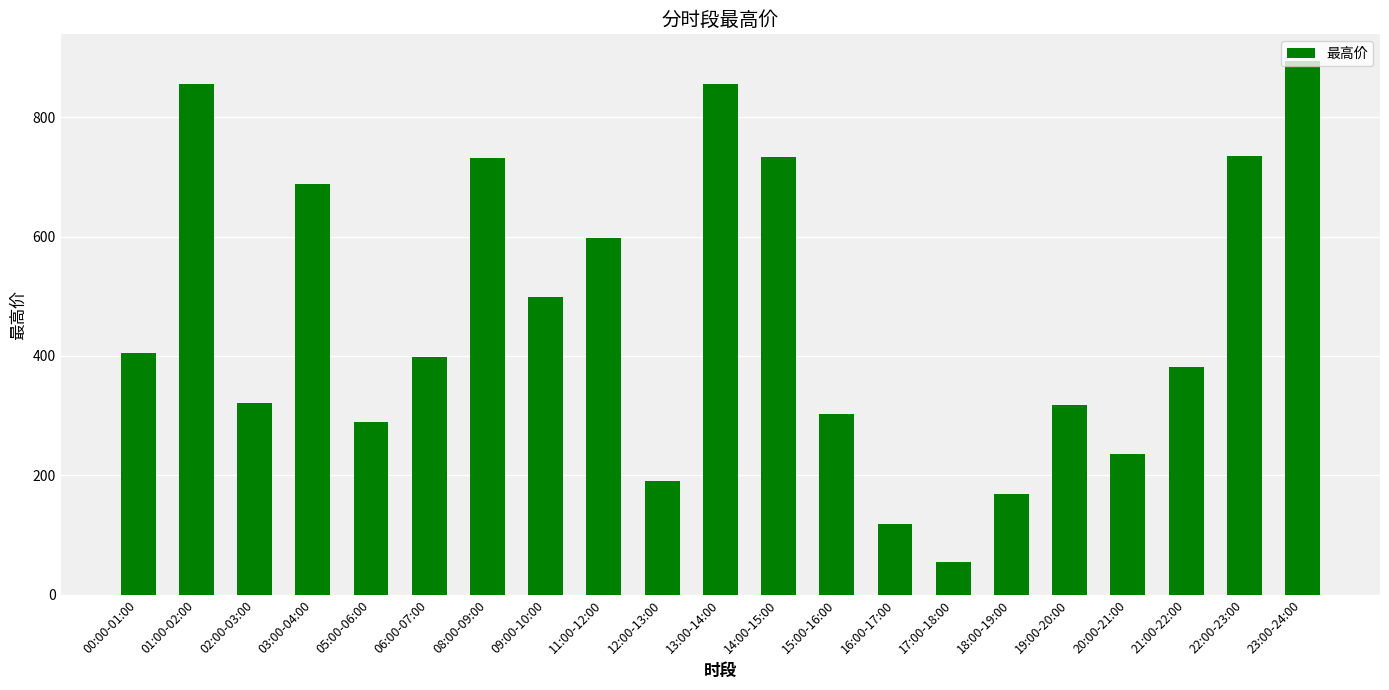

What is the sum of the values at 21:00-22:00 and 22:00-23:00?

1115.1